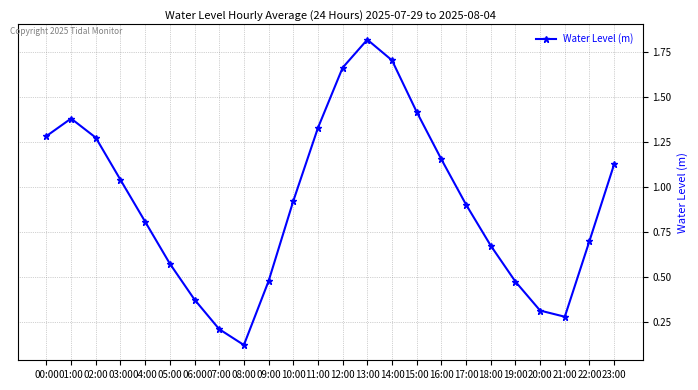

At which category does the data reach its first local valley?

08:00